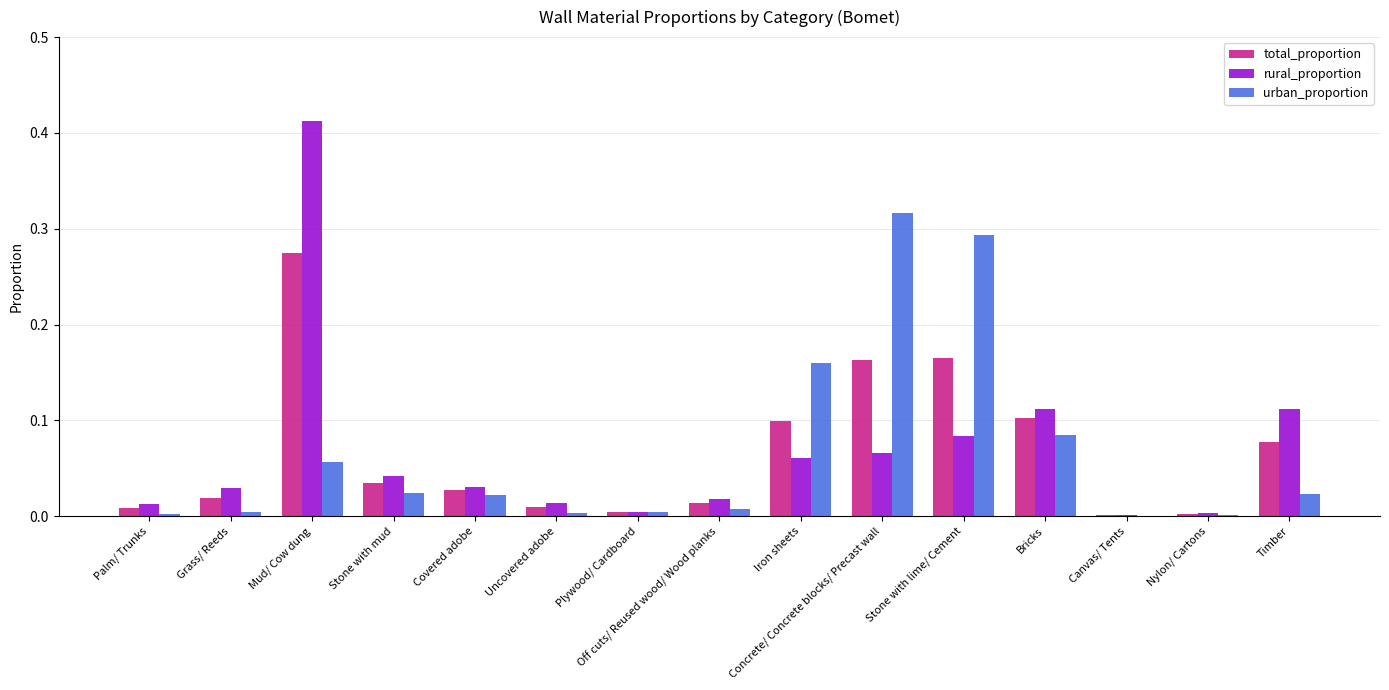

The rural_proportion series shows 0.0 at Concrete/ Concrete blocks/ Precast wall. True or false?

False